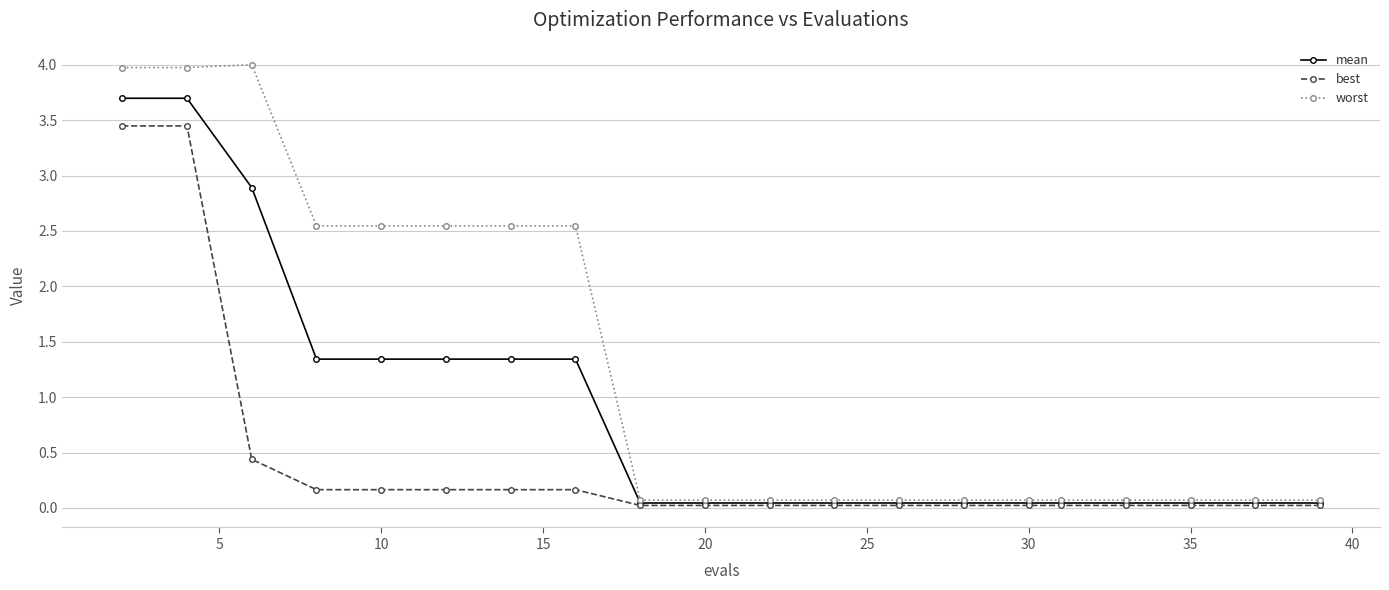

Rank the series by their average value, from highest to lowest.

worst, mean, best